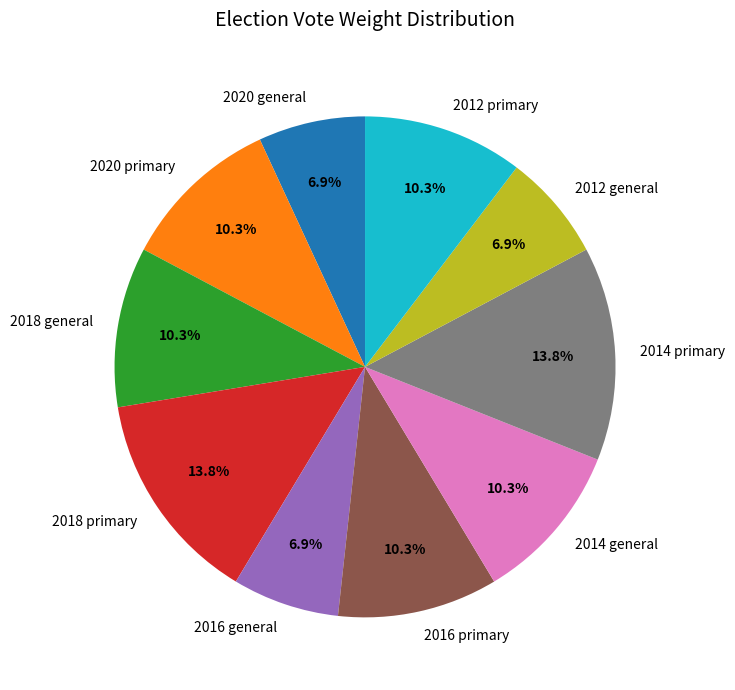

How many slices are in this pie chart?

10